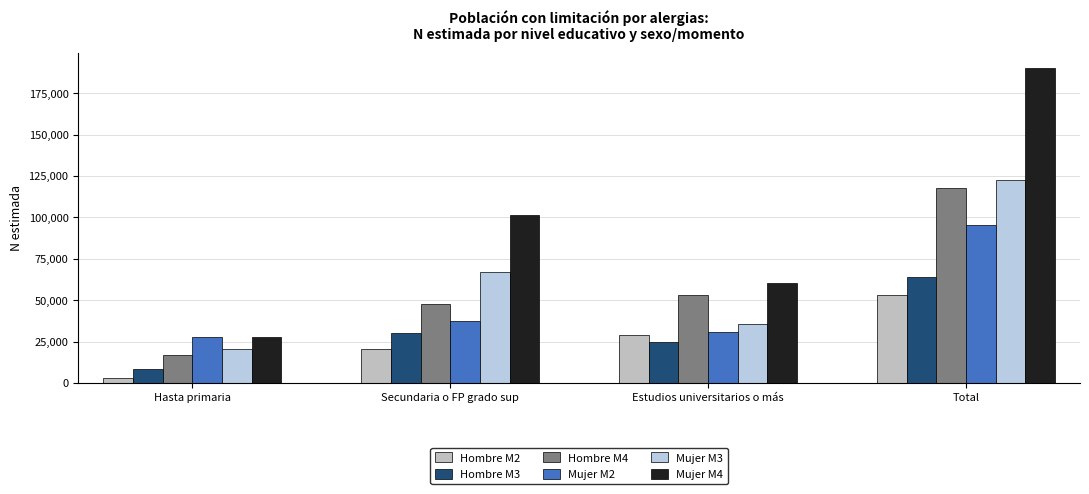

Rank the series by their maximum value, from lowest to highest.

Hombre M2, Hombre M3, Mujer M2, Hombre M4, Mujer M3, Mujer M4